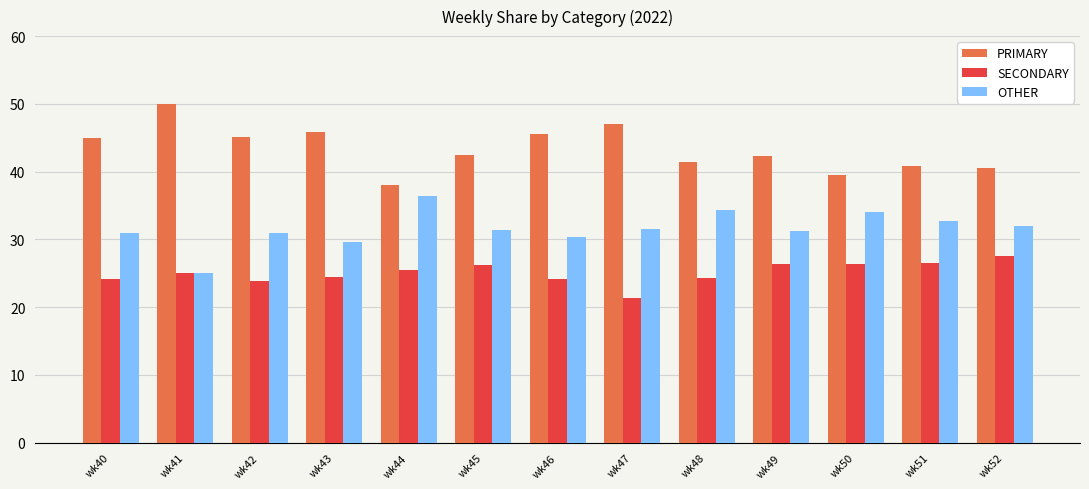

What is the value of the SECONDARY bar at the 10th from the left?

26.4